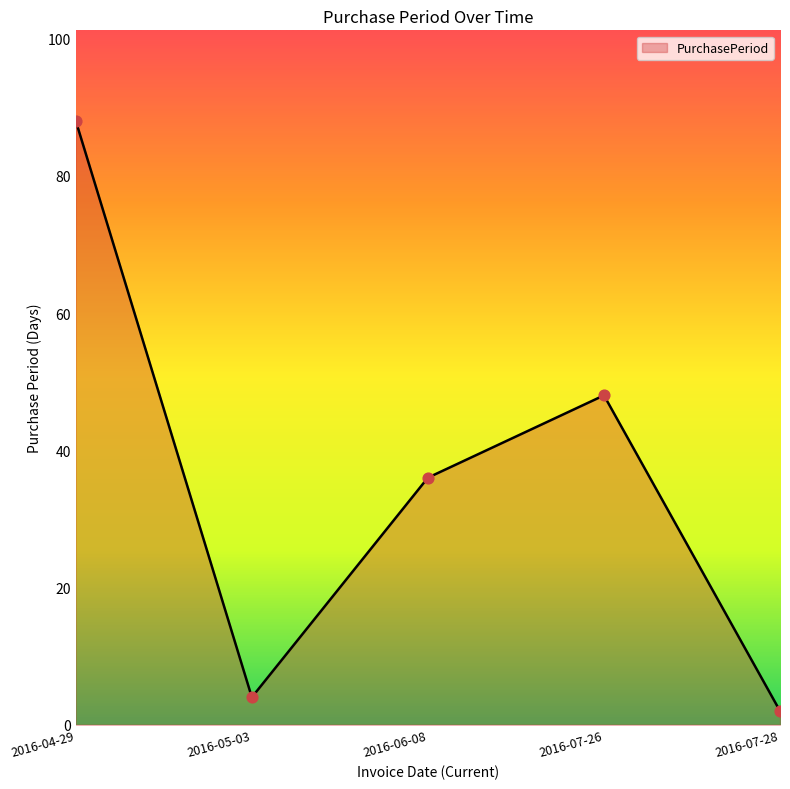

Which has a higher value, 2016-04-29 or 2016-06-08?

2016-04-29